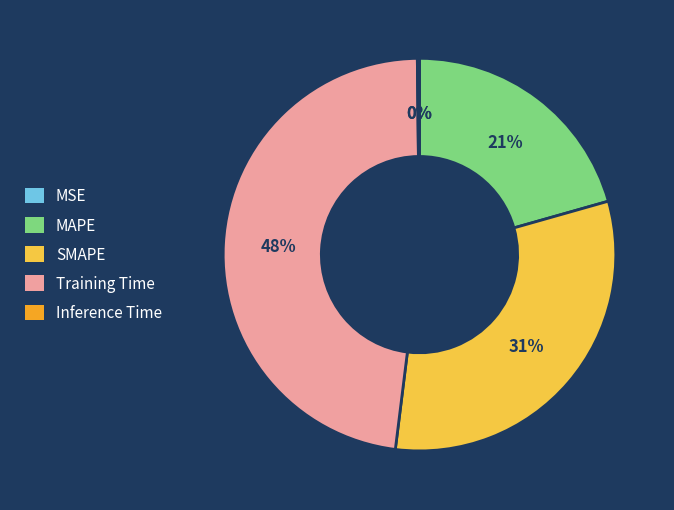

The MAPE slice represents 21% of the pie. True or false?

True